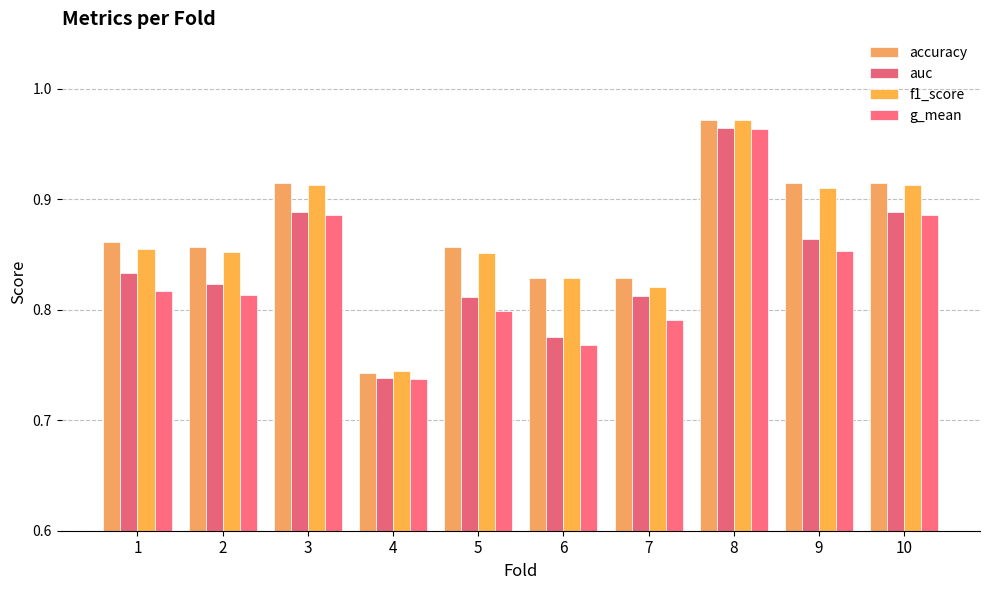

What is the difference between the highest and lowest values at 6?

0.1